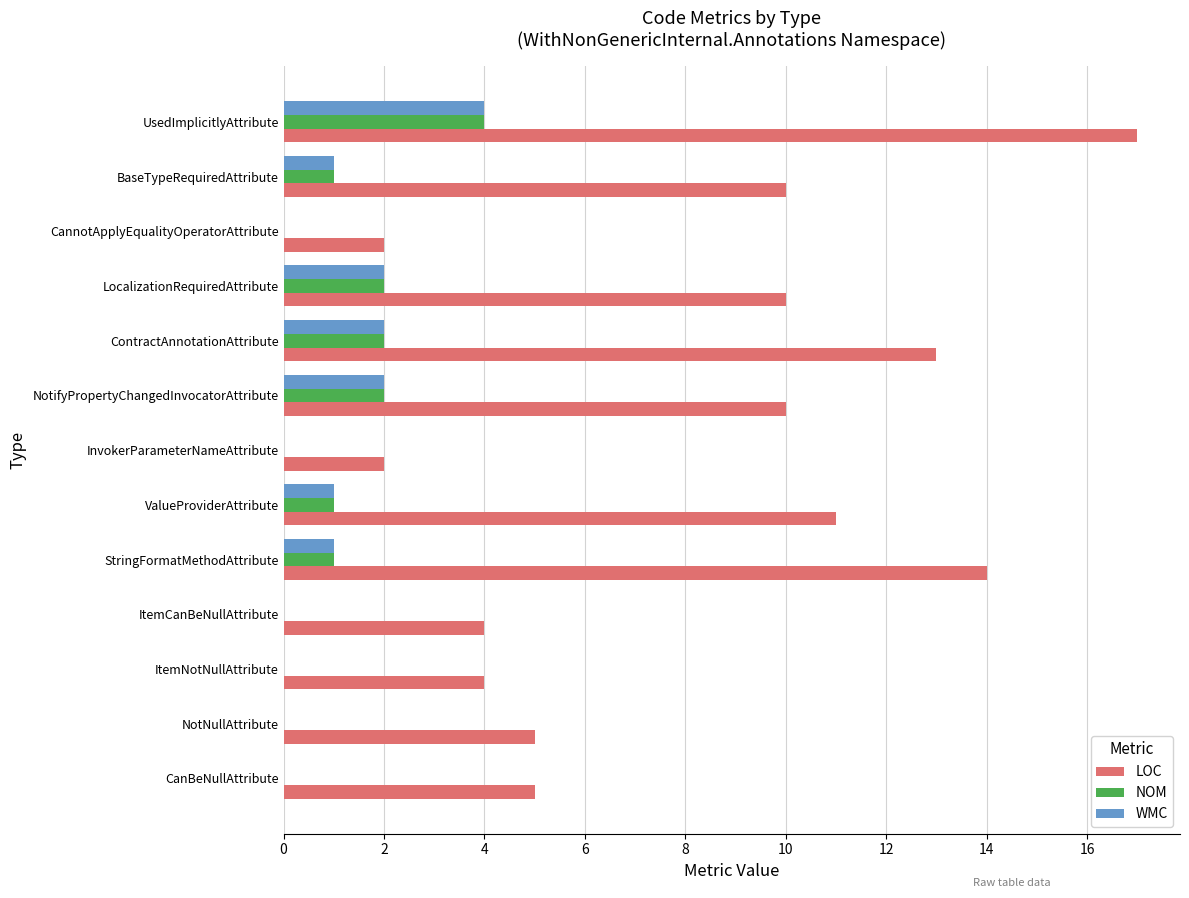

The value of NOM at StringFormatMethodAttribute is 1. True or false?

True